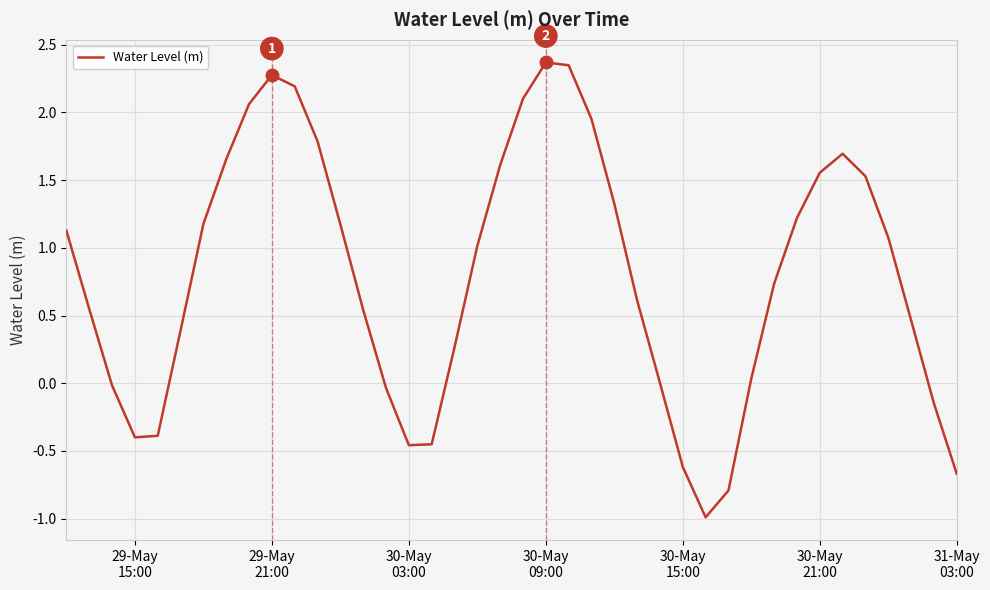

What is the smallest value displayed?

-1.0